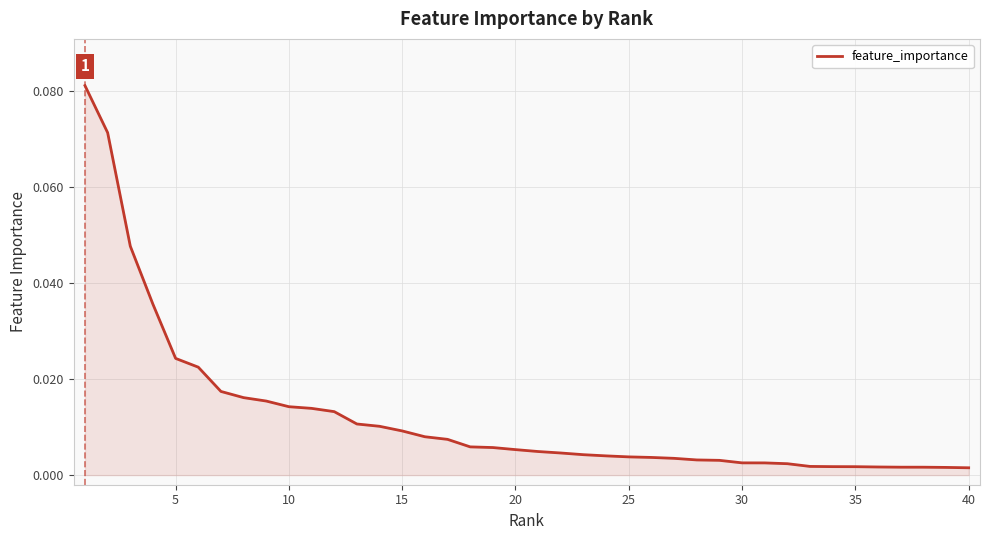

What is the difference between the second highest and minimum values?

0.1